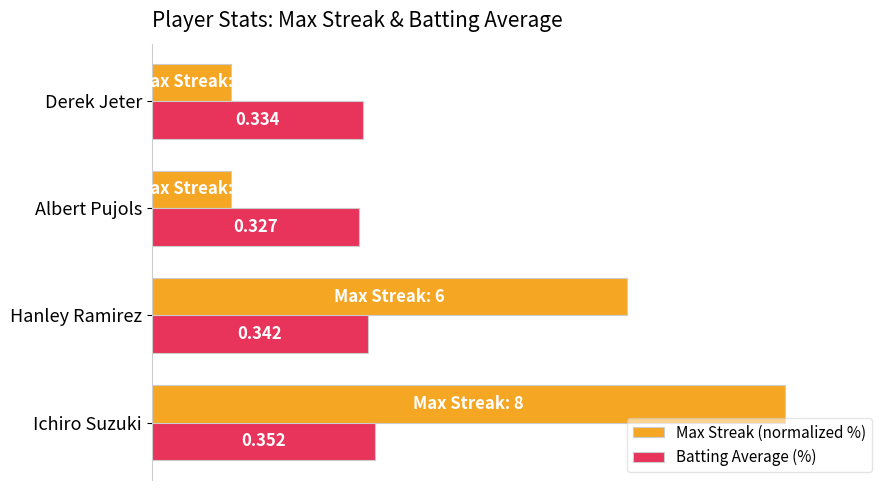

What are all the series names shown in the legend?

Max Streak (normalized %), Batting Average (%)